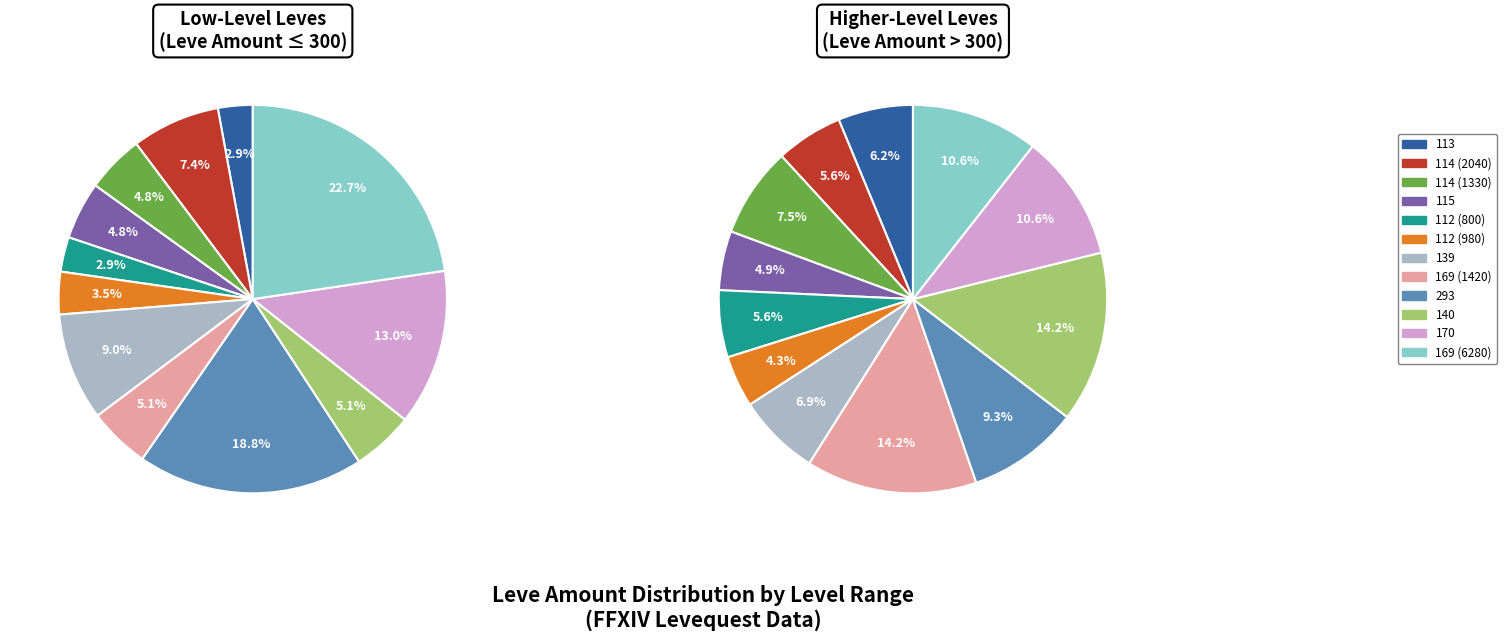

Rank the categories by Leve Amount 1 value from lowest to highest.

0, 4, 5, 2, 3, 7, 9, 1, 6, 10, 8, 11